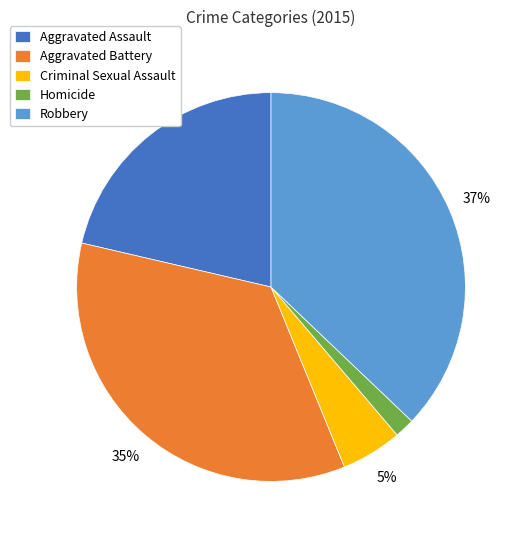

Is Aggravated Assault the majority of the pie?

No